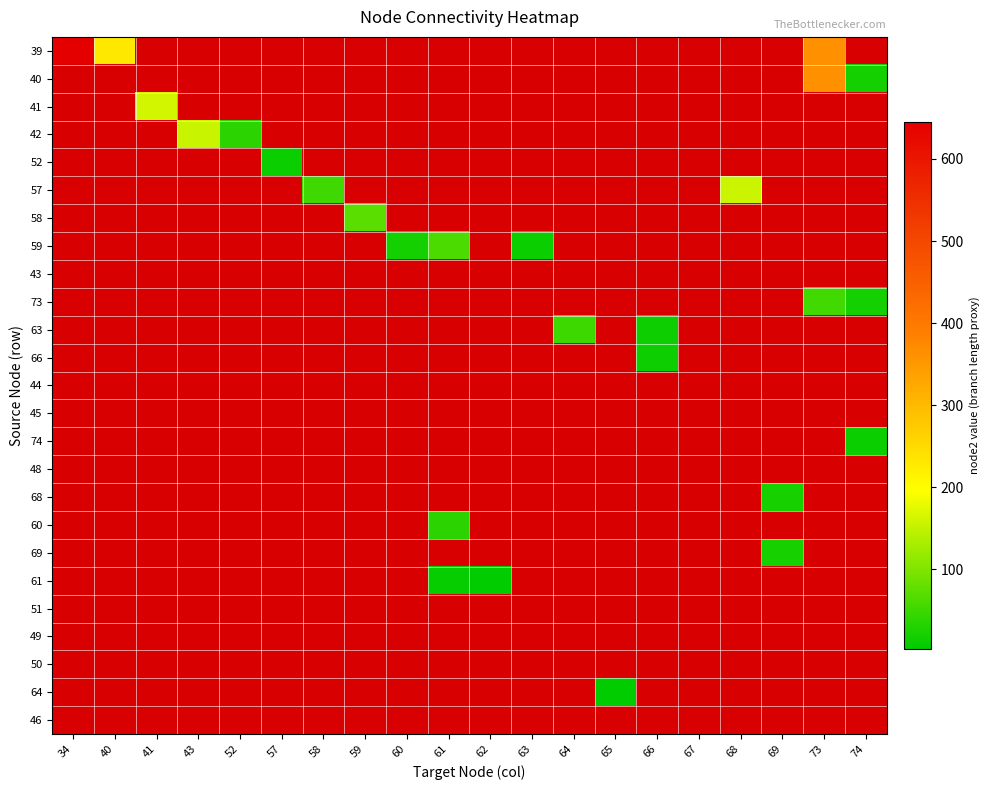

How many series are shown in this chart?

25